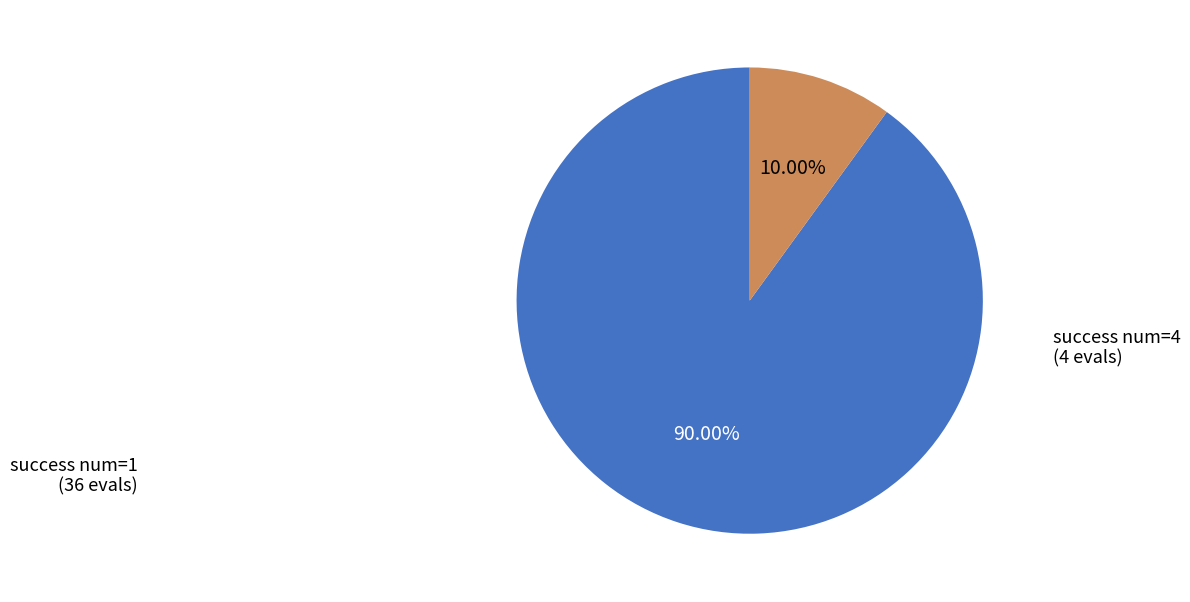

Is there any slice that represents more than half of the pie?

Yes